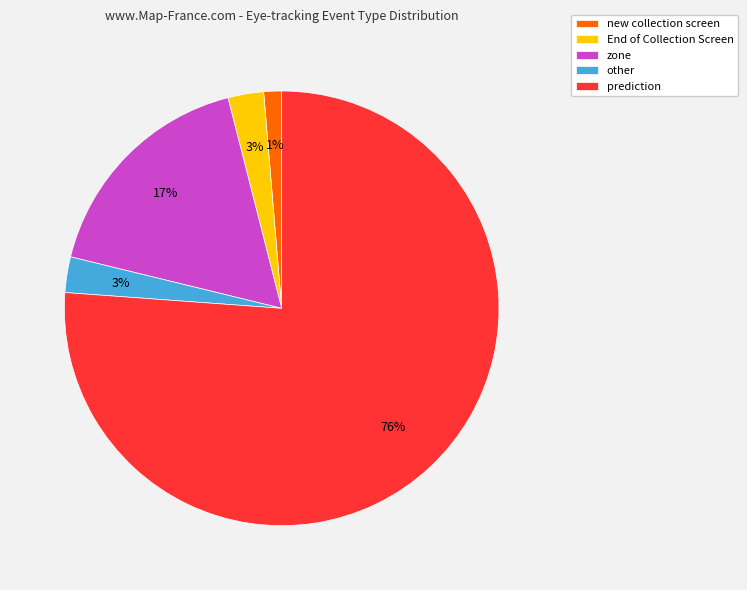

Between End of Collection Screen and prediction, which is larger?

prediction